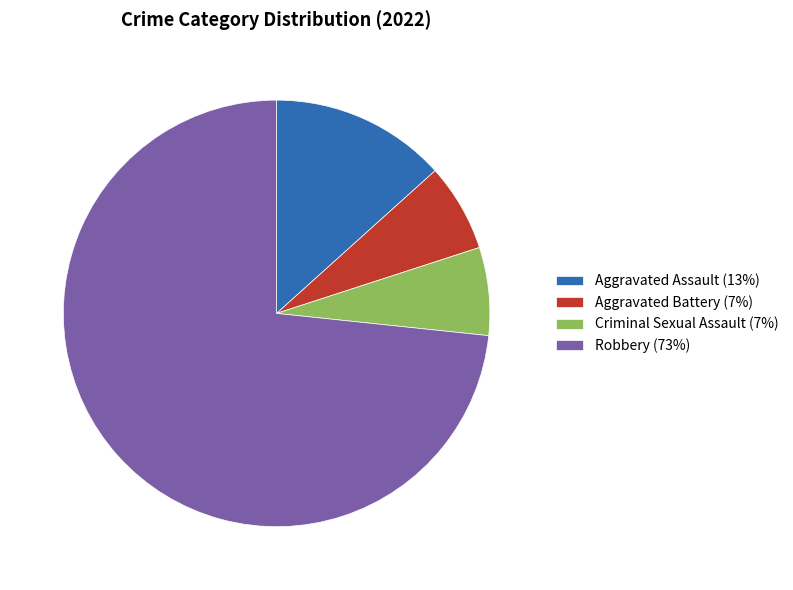

Combined, do Criminal Sexual Assault (7%) and Aggravated Battery (7%) account for over 50%?

No